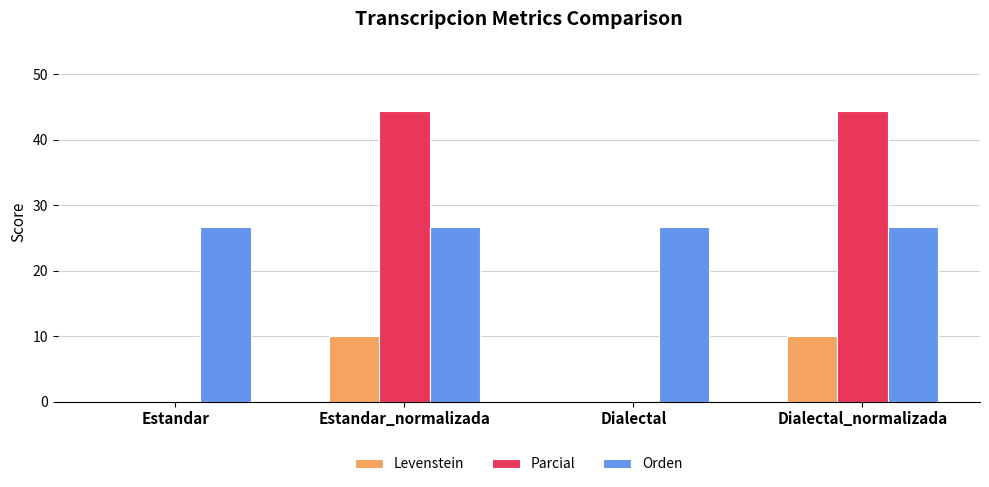

What are all the series names shown in the legend?

Levenstein, Parcial, Orden